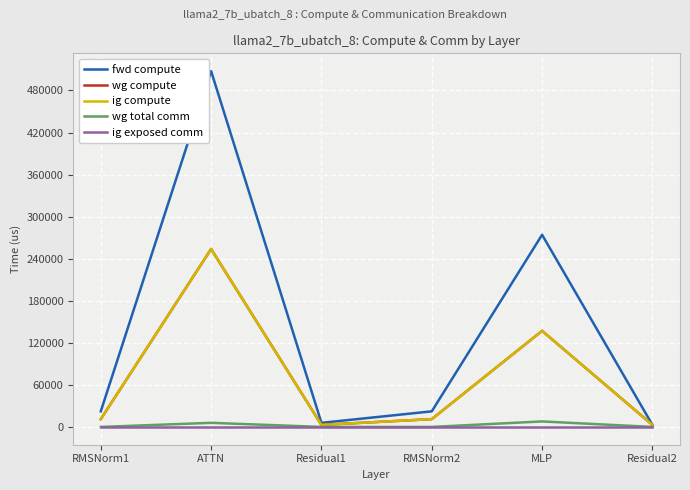

Which series has the widest spread of values?

fwd compute